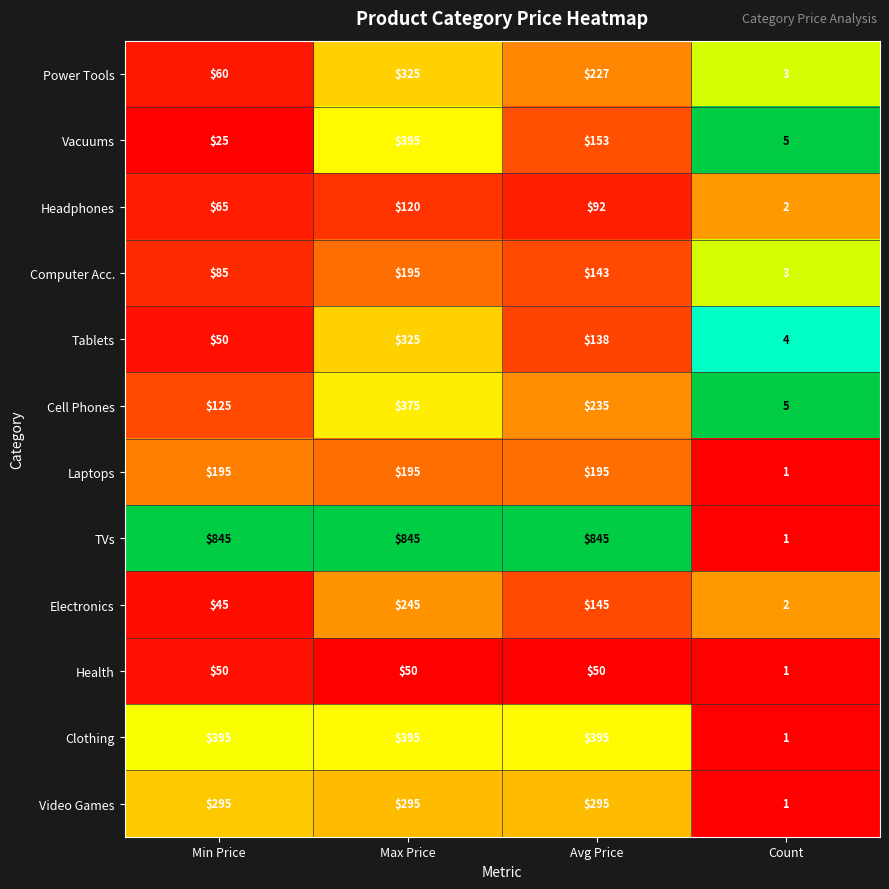

True or false: Clothing has a value of 395 at Min Price.

True